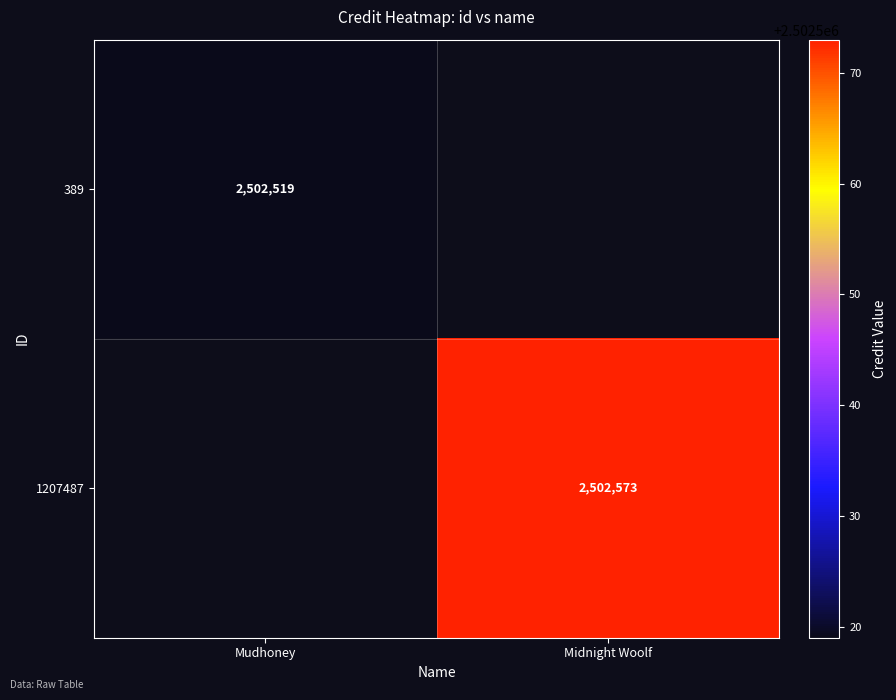

At which category does the chart reach its minimum across all series?

Mudhoney